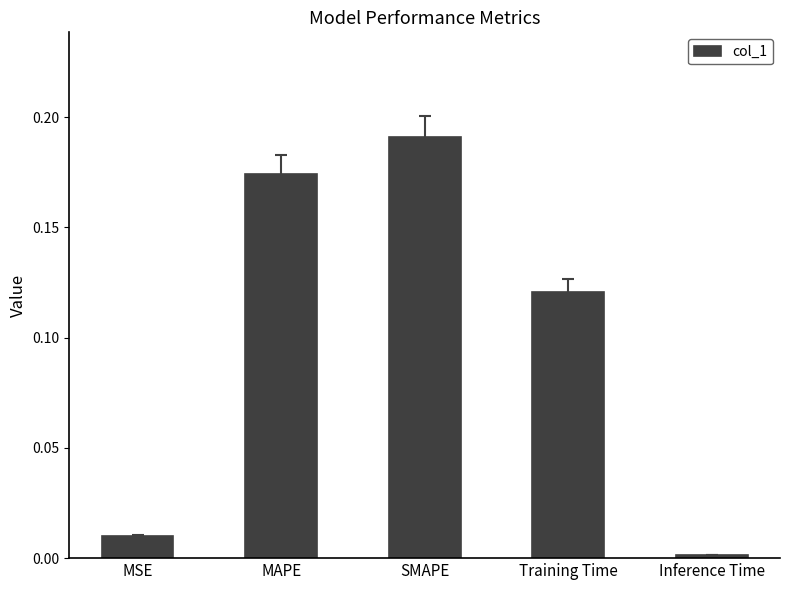

Which has a higher value, Inference Time or SMAPE?

SMAPE